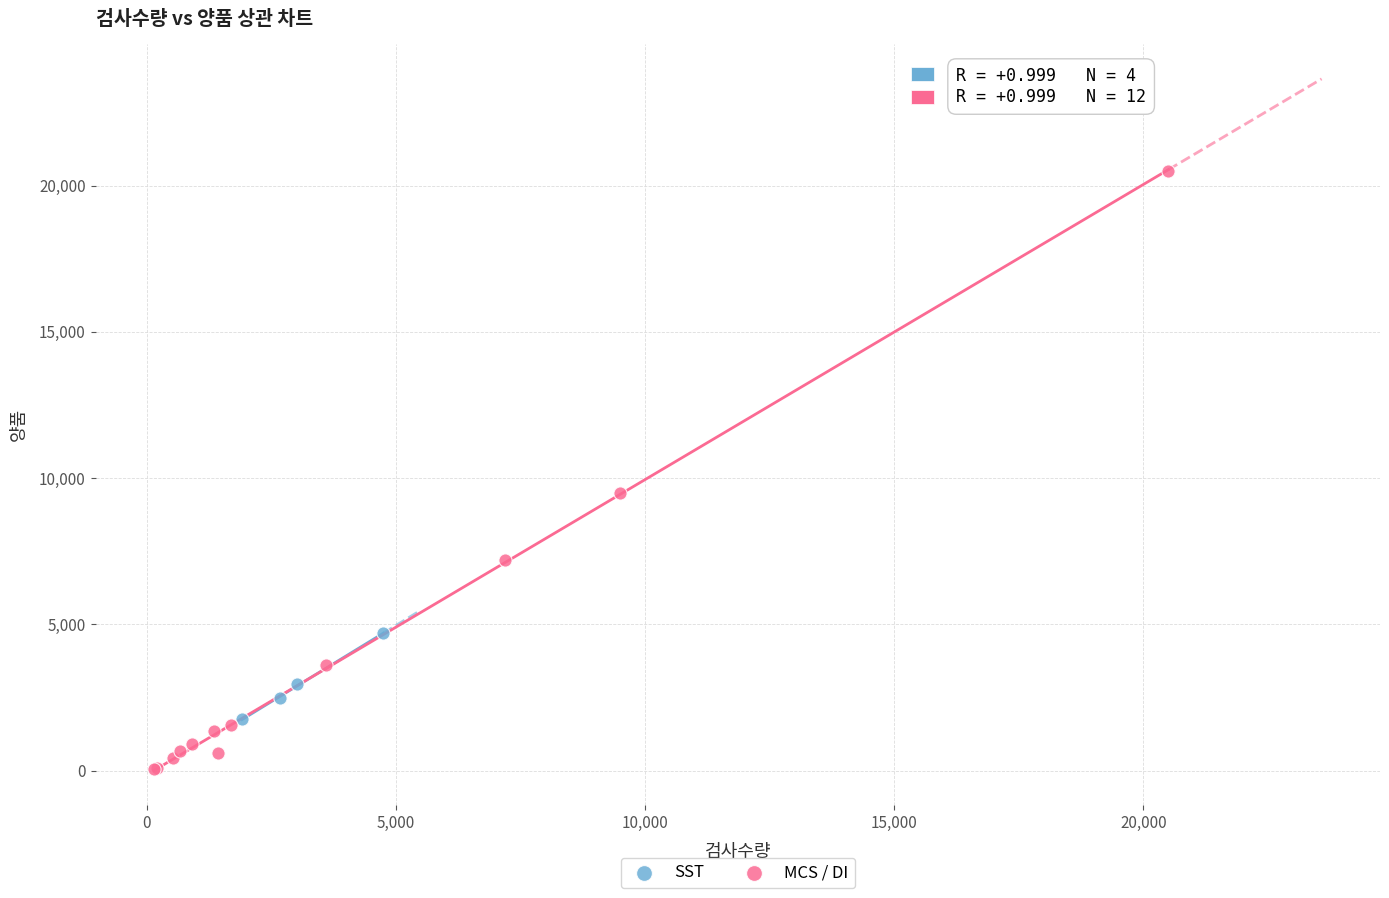

Which series has the widest spread of Y values?

MCS / DI